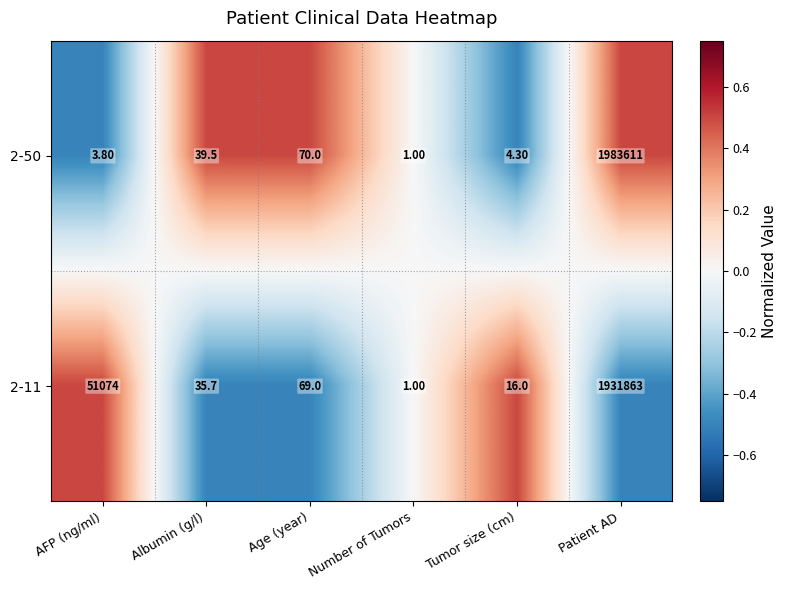

What is the difference between the maximum and minimum values in the 2-11 series?

1931862.0